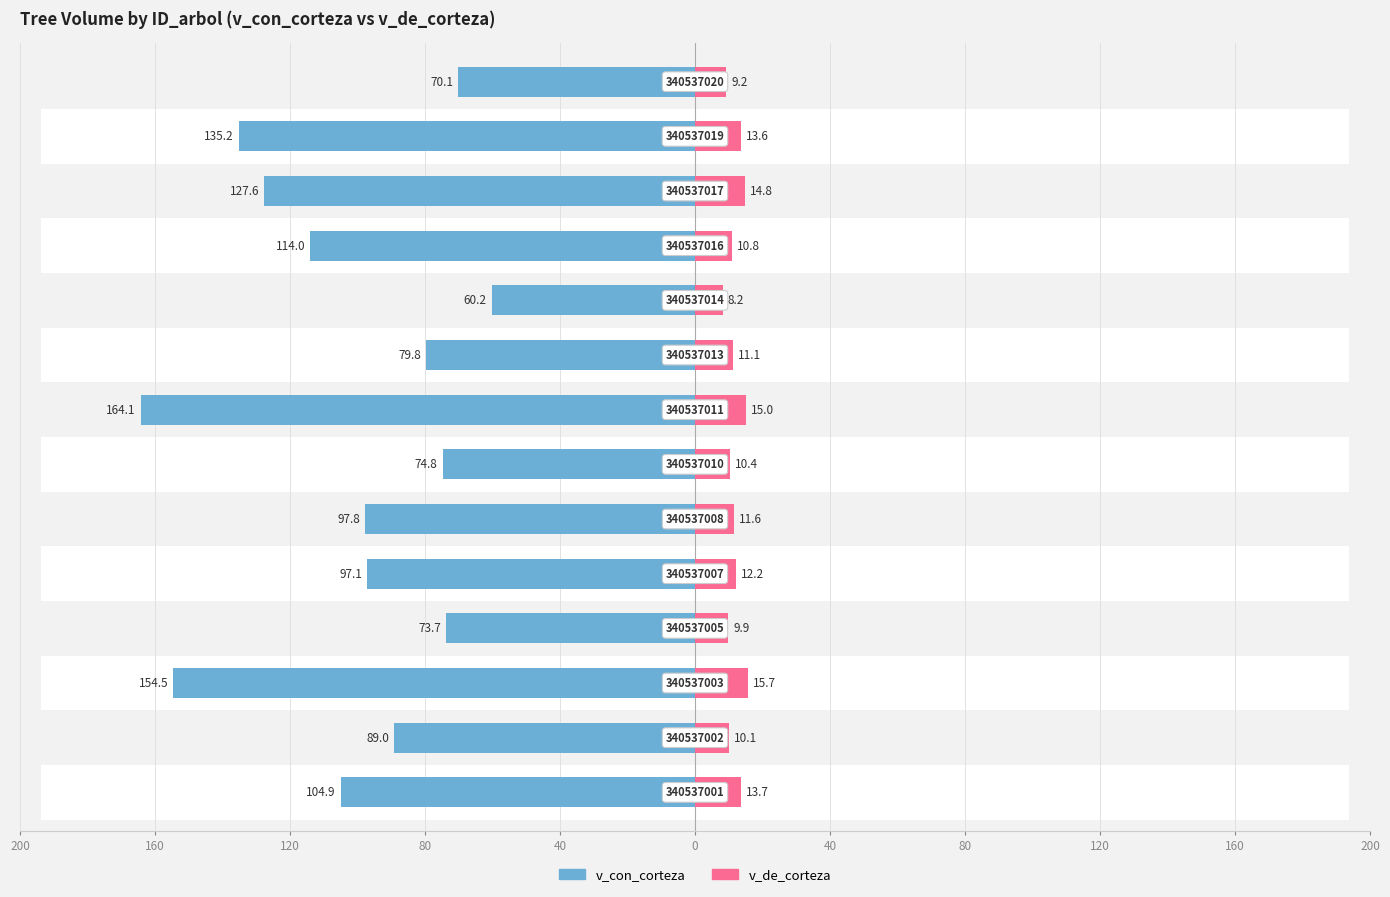

What is the sum of all v_con_corteza values?

1442.9